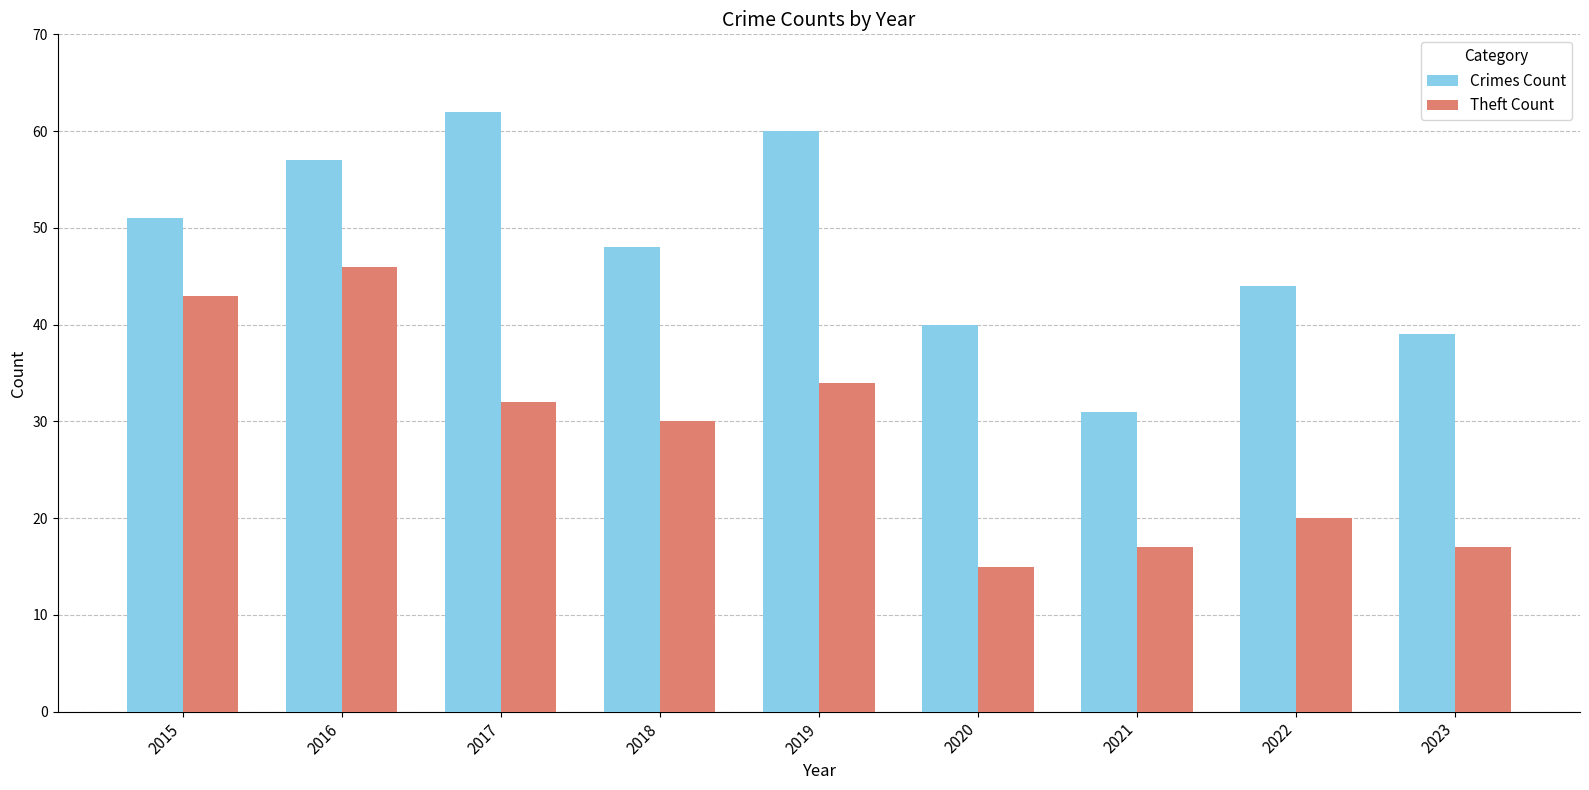

Rank the series by their maximum value, from highest to lowest.

Crimes Count, Theft Count